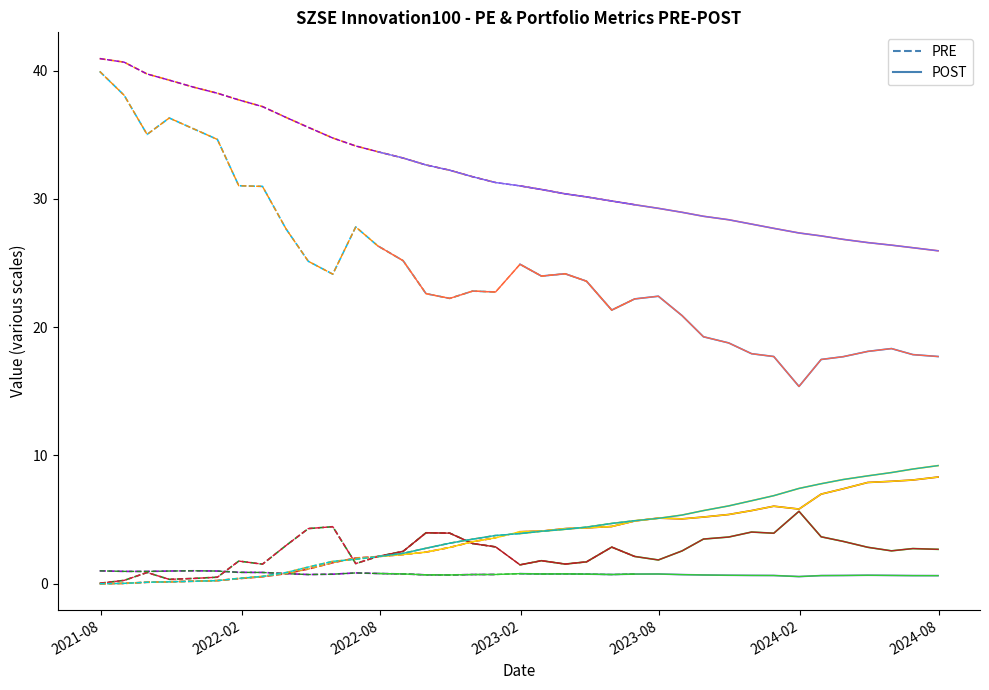

Is the value of historical PE mean at 2022-05-31 greater than the value of szse innovation100 at 2021-08-31?

Yes